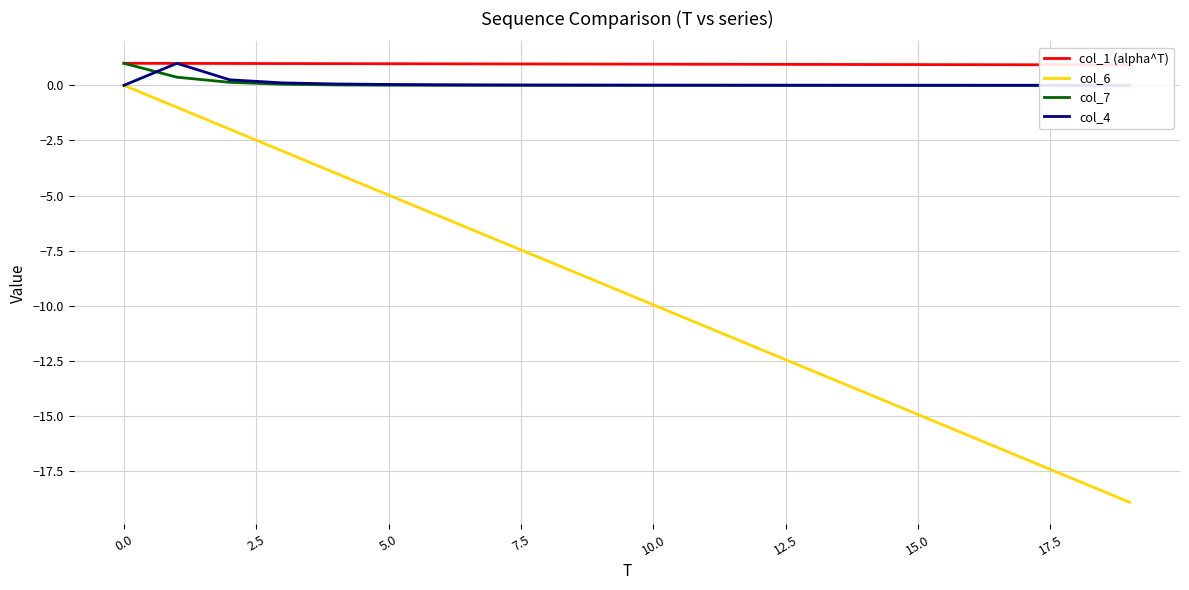

The col_6 series shows -3.3 at 2.5. True or false?

False